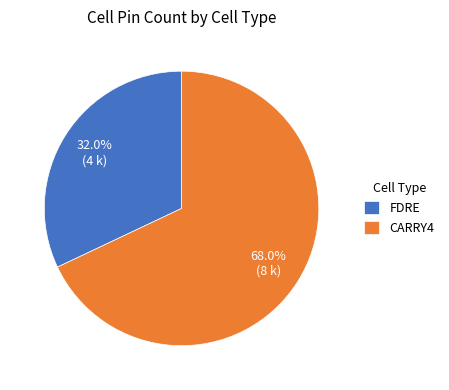

To the nearest percent, what is the combined percentage of CARRY4 and FDRE?

100%